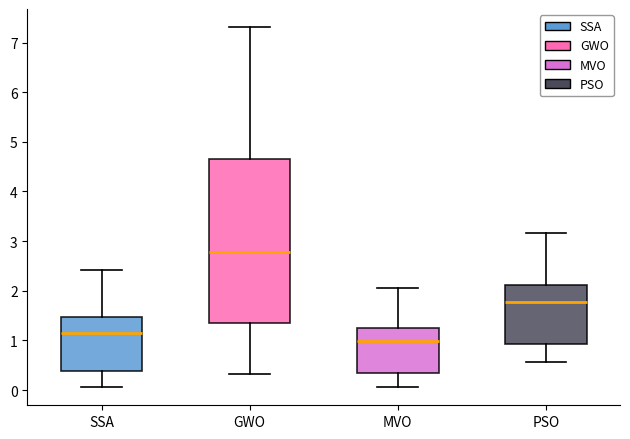

Reading left to right, transcribe this box plot: for each box, give where its median line is, the range the box spans, and where its two whiskers end, as read against the y-axis. The values are not printed on the chart, so give them approximately, as read against the axis.

SSA: median 1.2, box 0.4 to 1.5, whiskers 0.1 to 2.4
GWO: median 2.8, box 1.4 to 4.7, whiskers 0.3 to 7.3
MVO: median 1.0, box 0.3 to 1.3, whiskers 0.1 to 2.1
PSO: median 1.8, box 0.9 to 2.1, whiskers 0.6 to 3.2